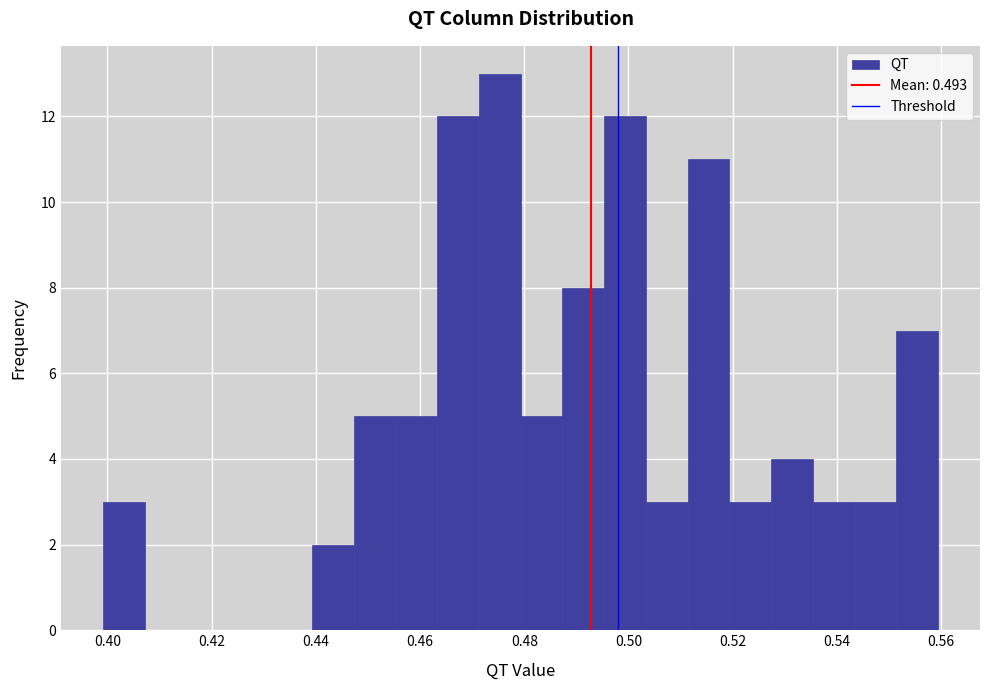

Over which range of the x-axis is the bar tallest?

0.472 to 0.480